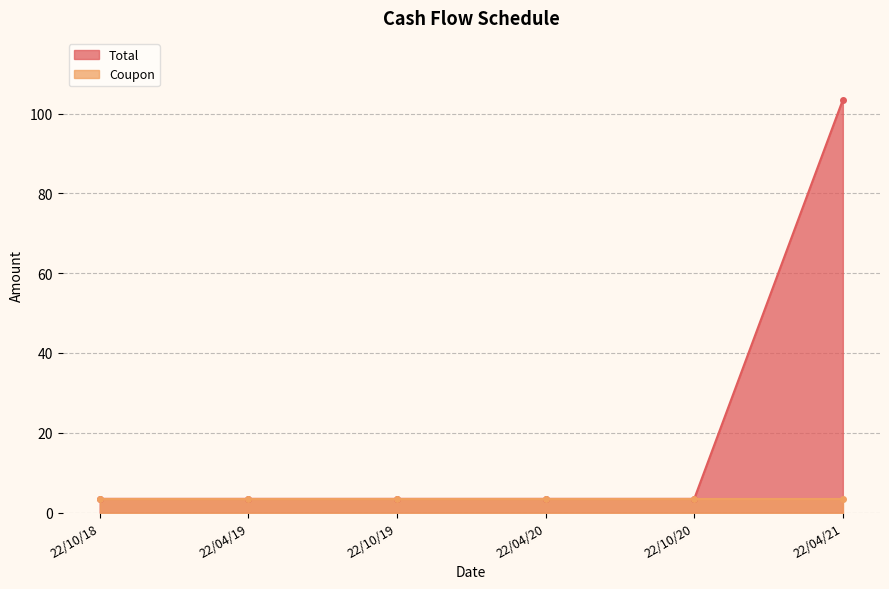

Where is the data nearest to the value 53?

22/10/18